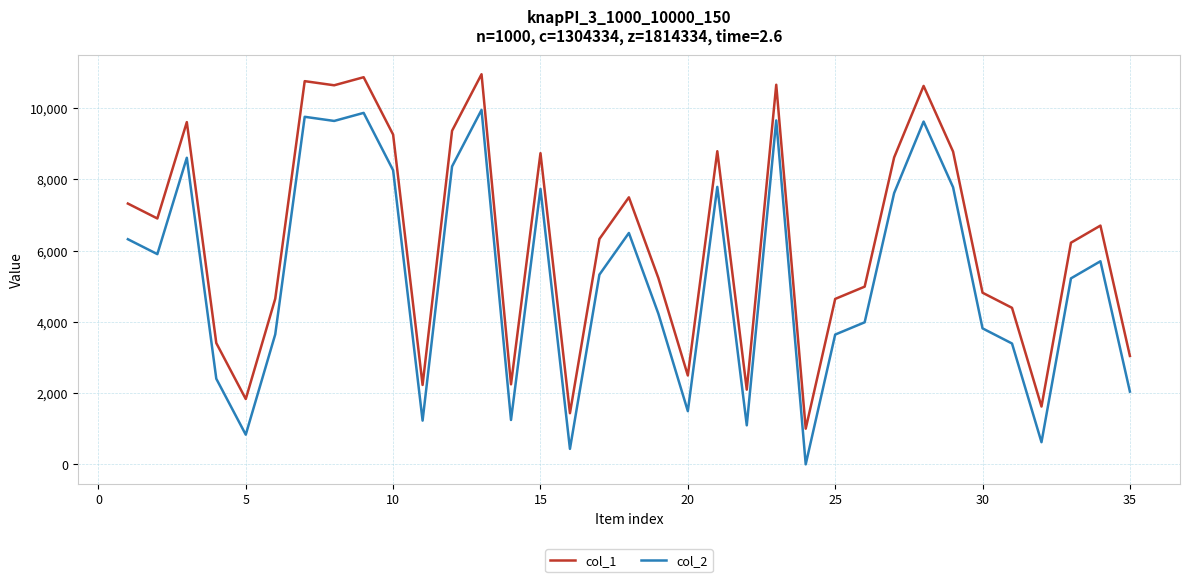

What is the maximum value shown in the chart?

10944